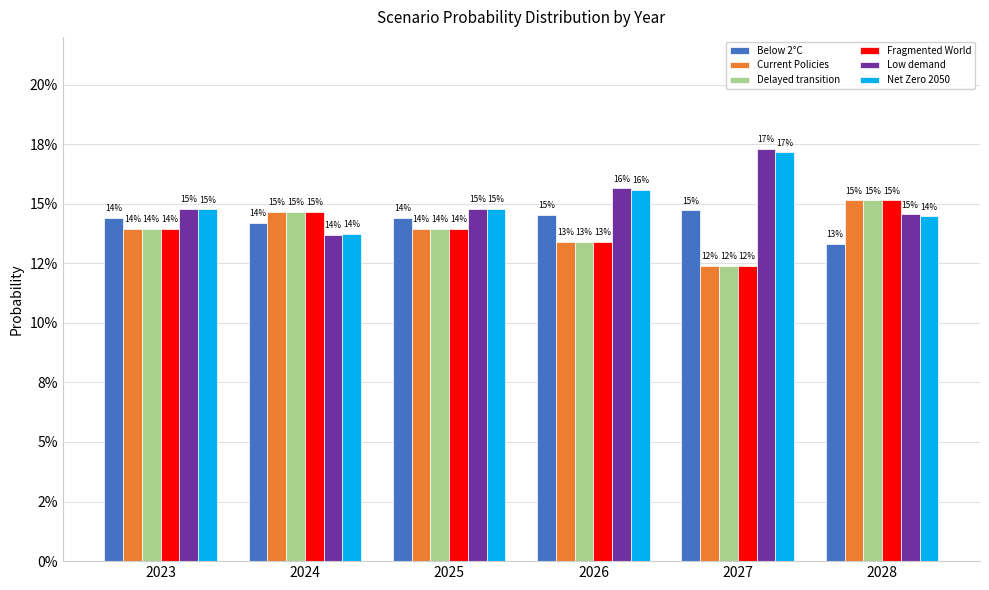

Does the chart contain stacked bars?

No